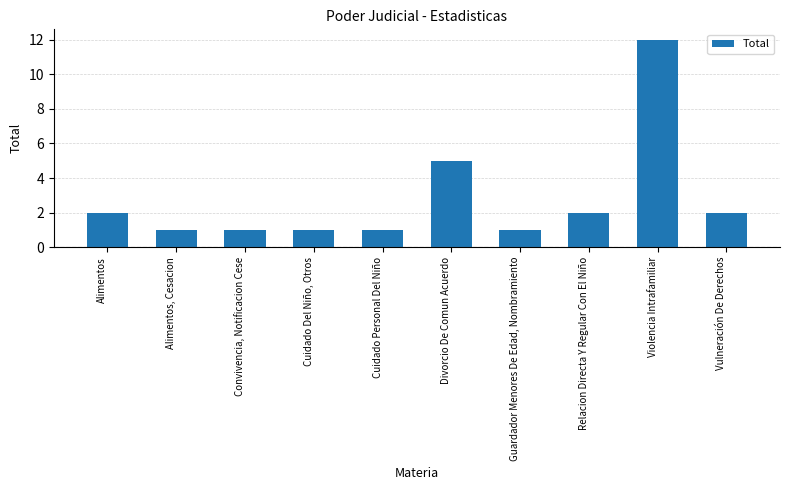

Is it true that the value at Cuidado Personal Del Niño is 1?

True